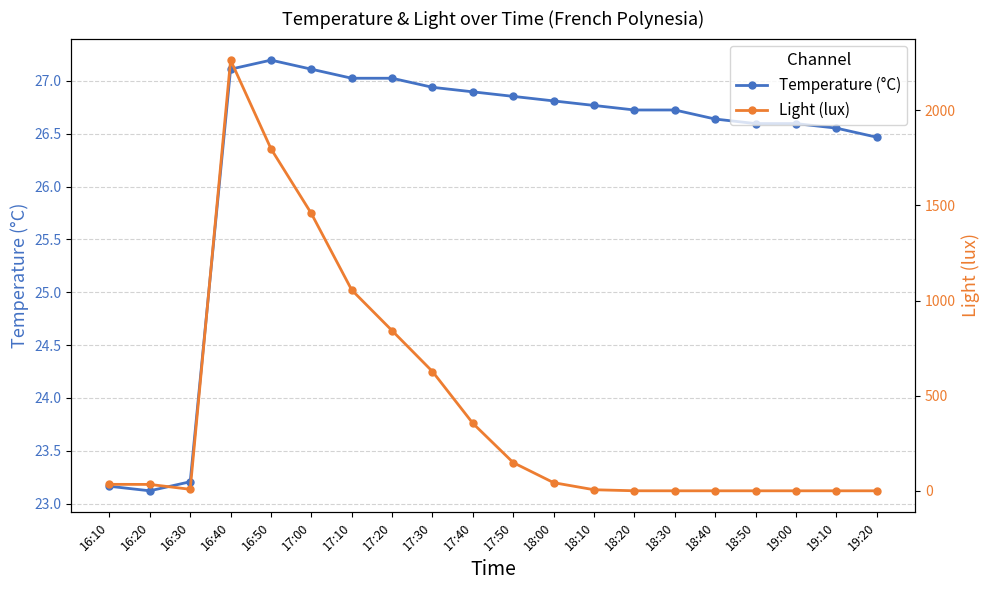

What is the sum of the Temperature (°C) values at 16:20 and 17:50?

50.0